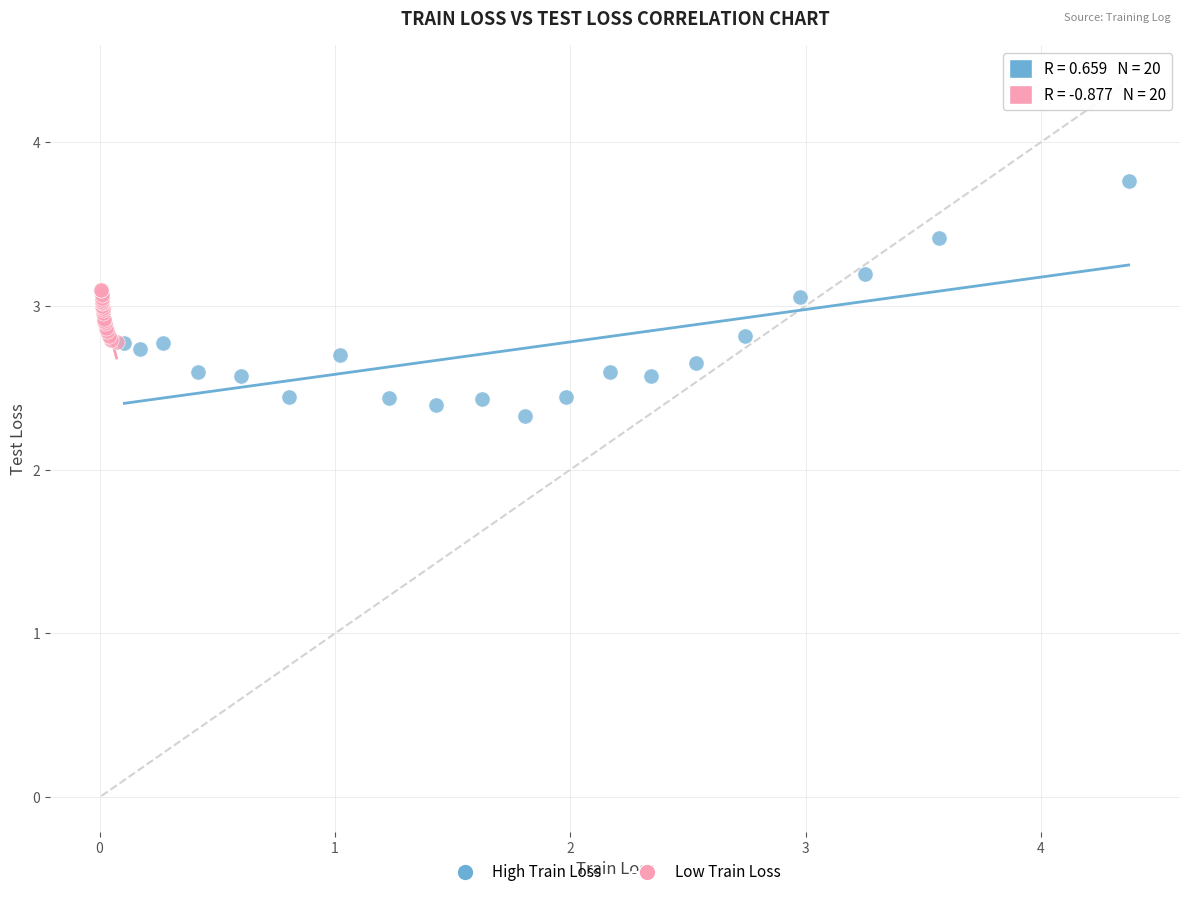

Which series contains the lowest Y value?

High Train Loss